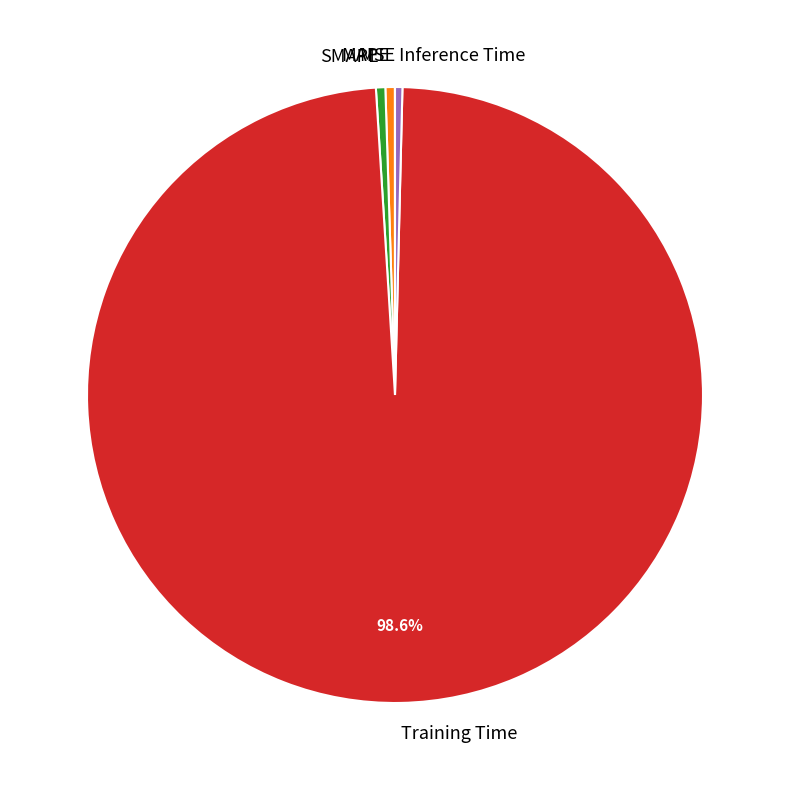

Which slice is the largest?

Training Time